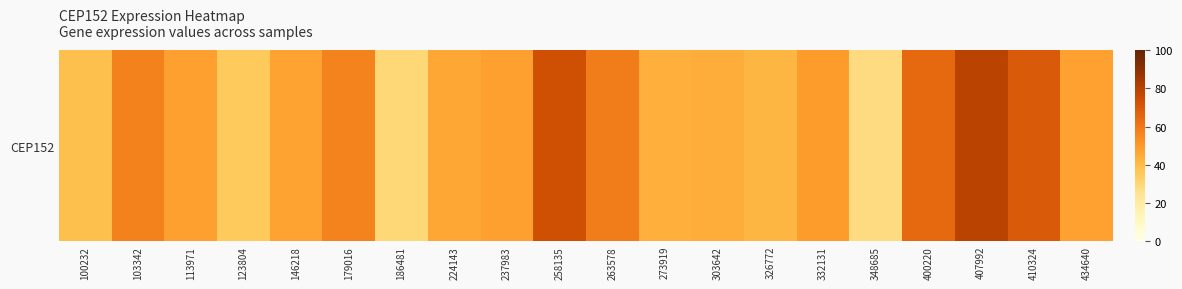

What is the sum of the values at 186481 and 146218?

77.0